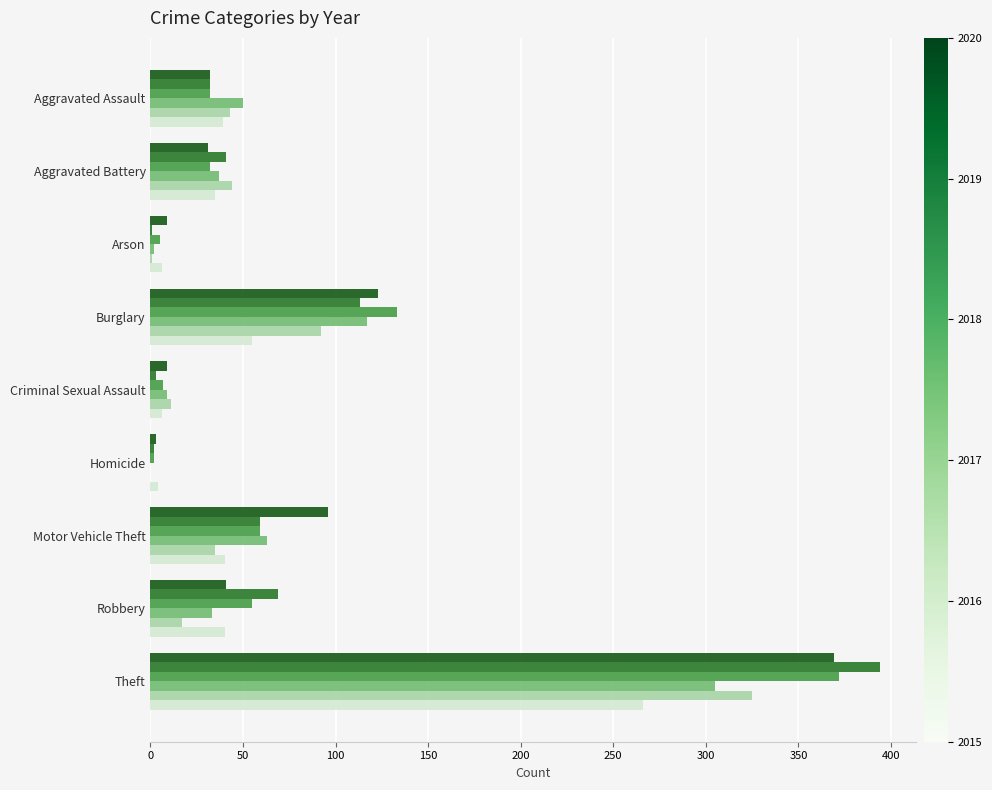

At which category is the sum across all series the highest?

Theft